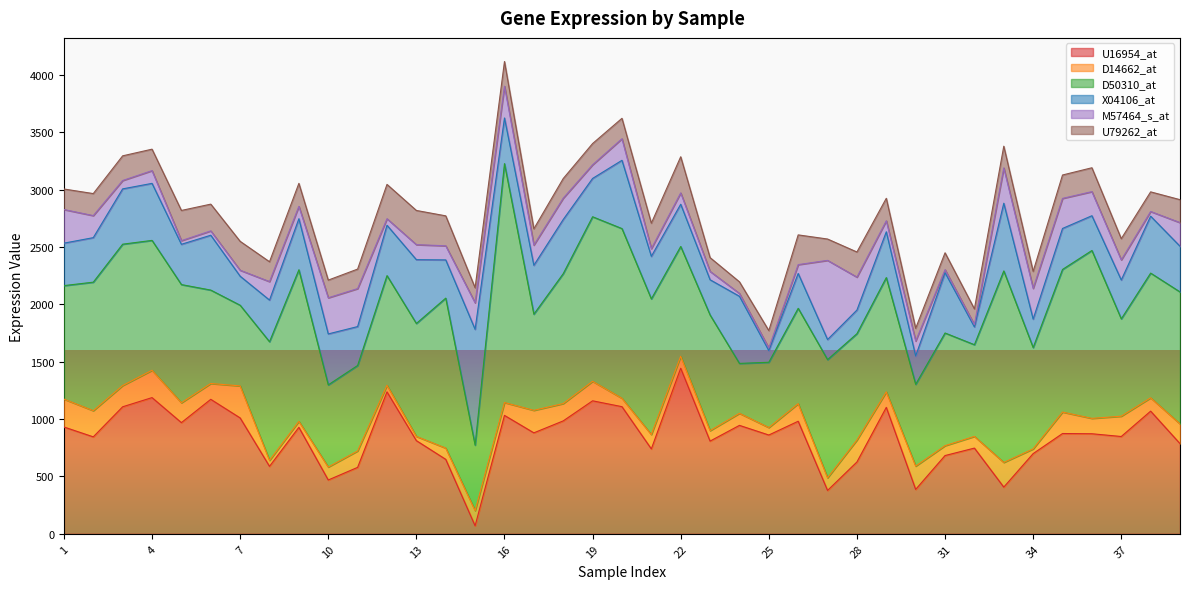

What is the lowest value of the M57464_s_at series?

20